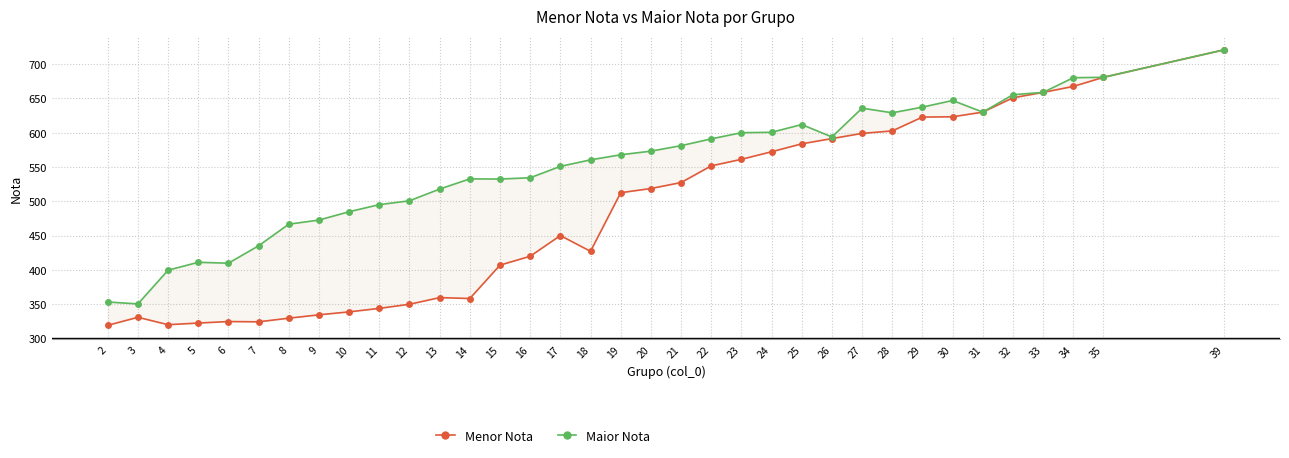

How many data points does each series have?

35